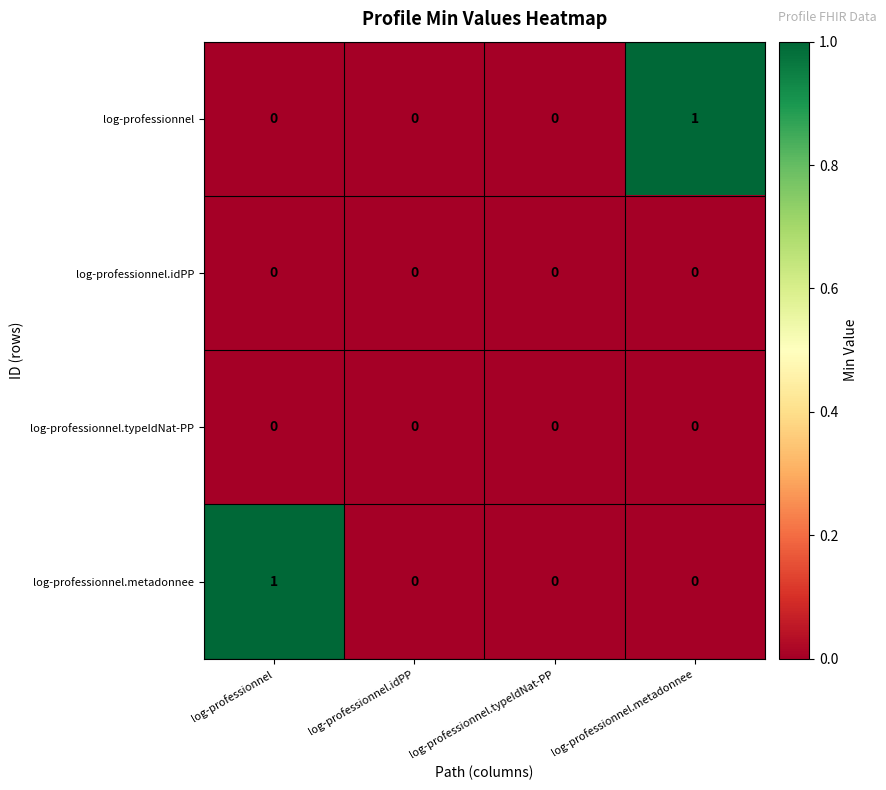

What is the greatest value displayed?

1